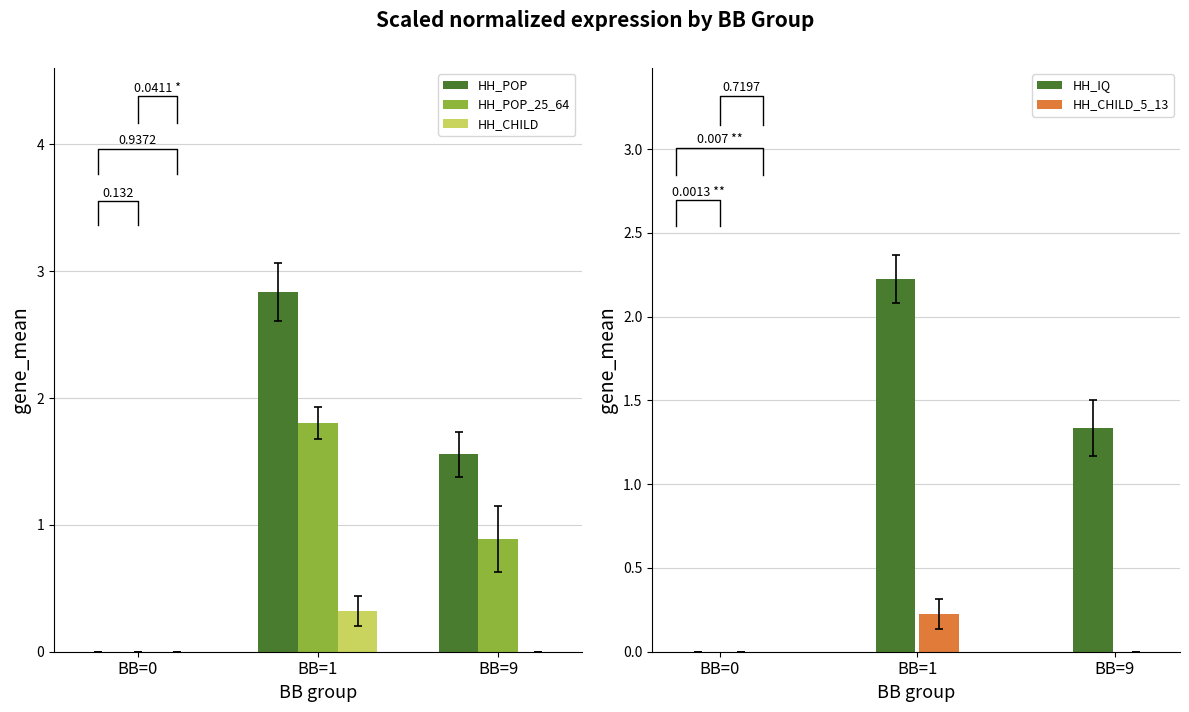

Which series changed the most between BB=0 and BB=1?

HH_POP